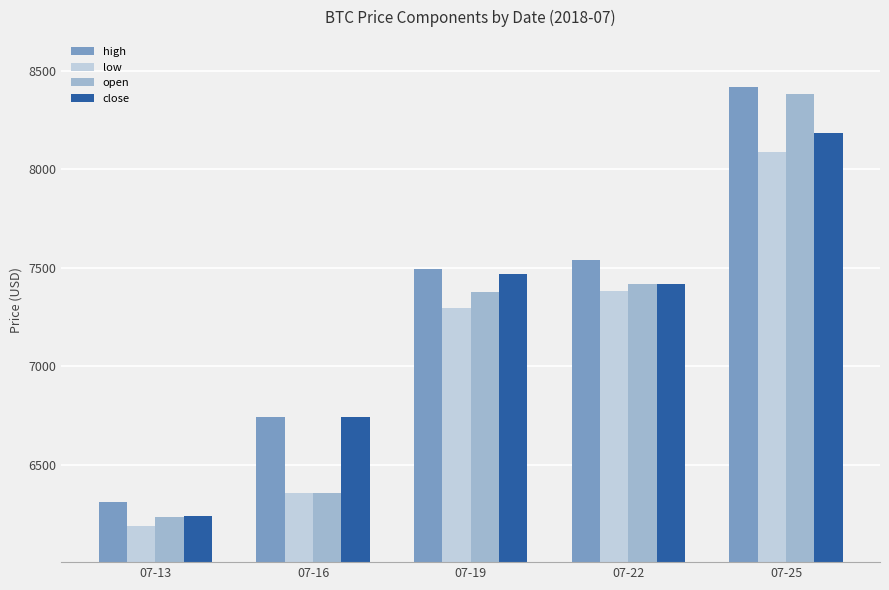

What is the approximate value of open at 07-22?

7417.8